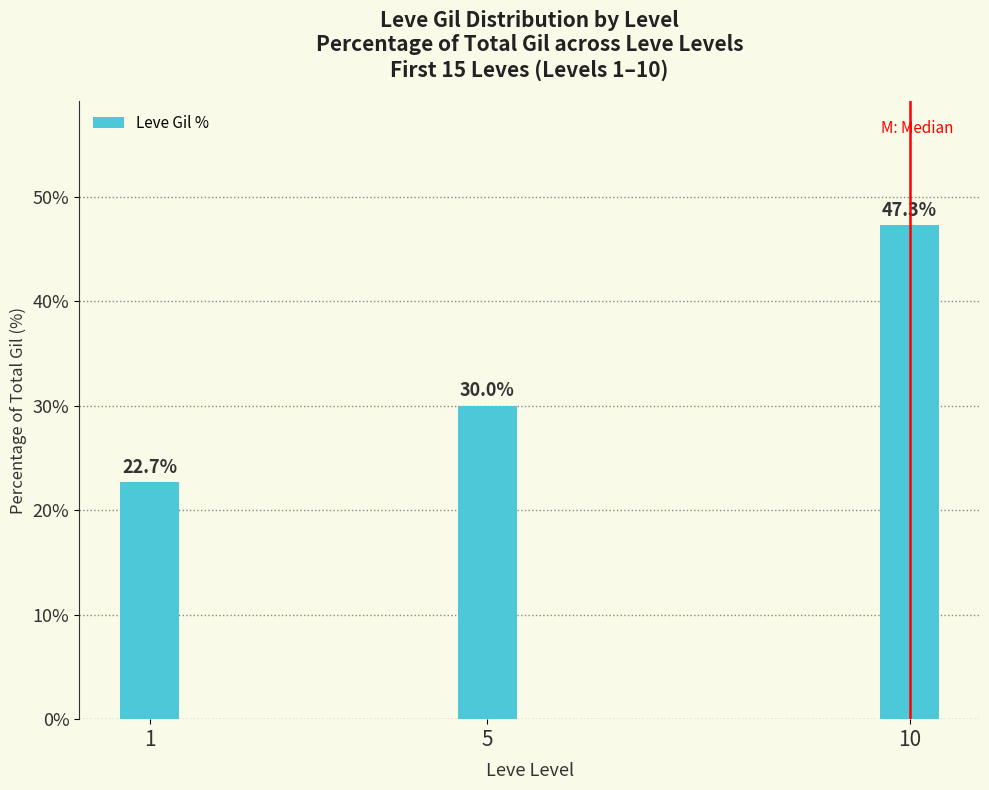

Read the value at 1.

22.7